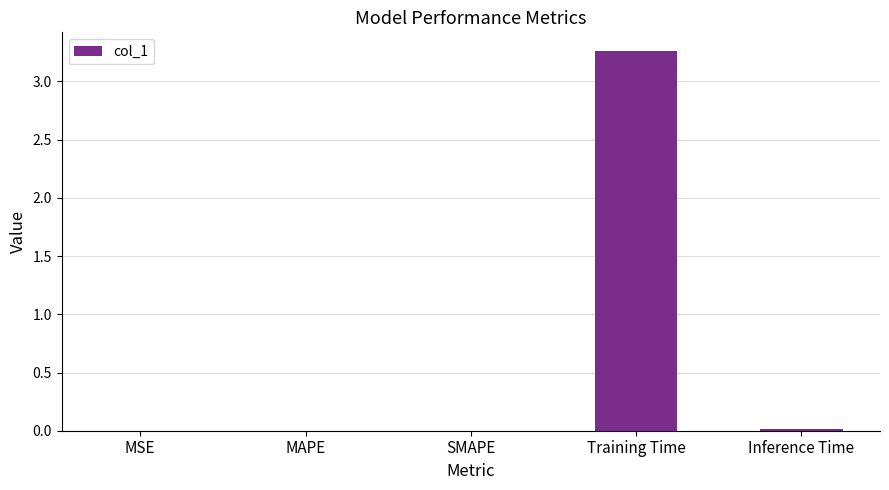

Which has a higher value, Inference Time or Training Time?

Training Time